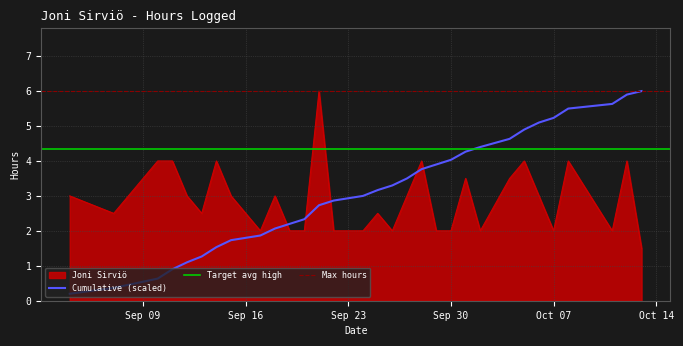

How many data points does each series have?

31